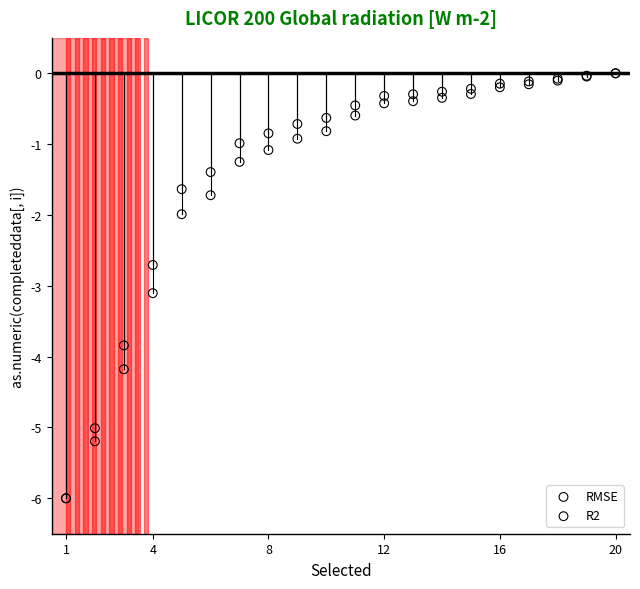

In the RMSE series, what Y value is closest to -3?

-3.1